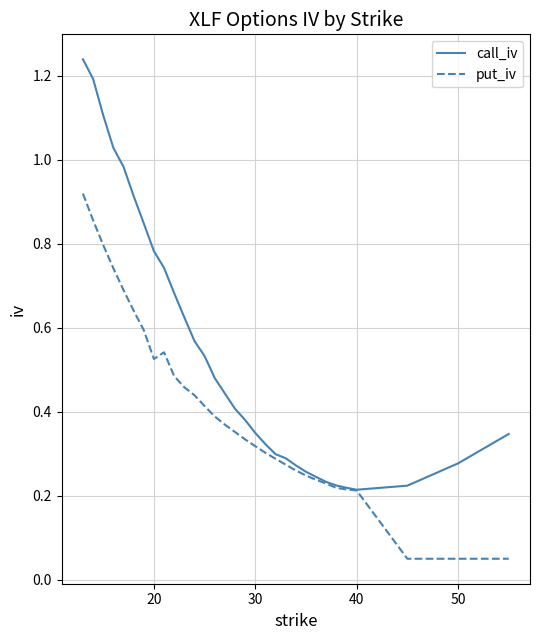

Which series has the largest total across all categories?

call_iv